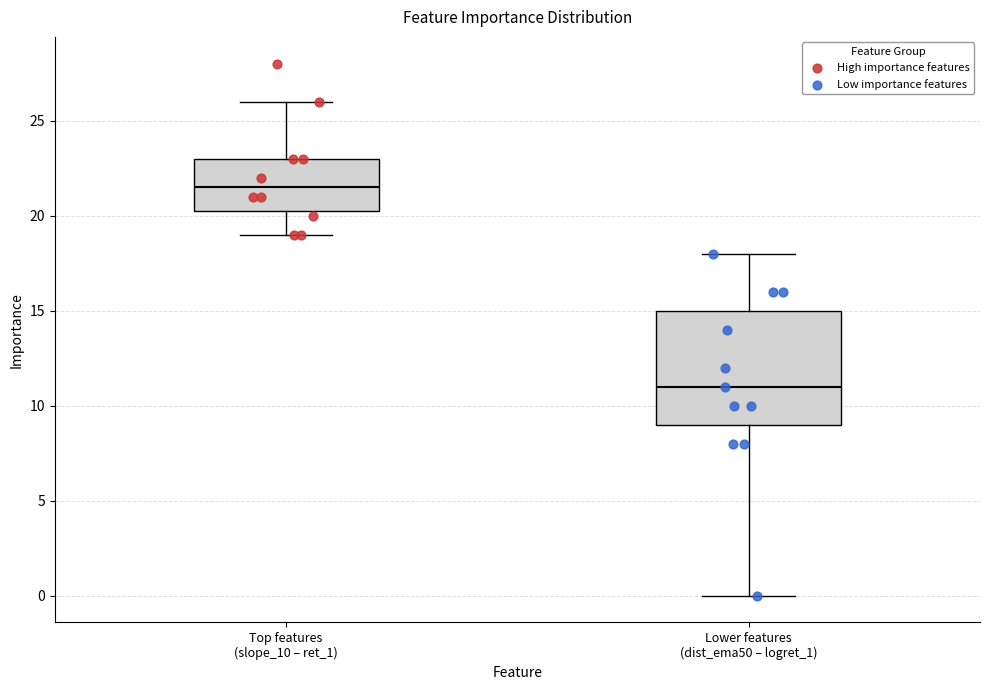

Where does the lower whisker of the box for Lower features (dist_ema50 – logret_1) end on the y-axis? The values are not printed on the chart, so give them approximately, as read against the axis.

0.0